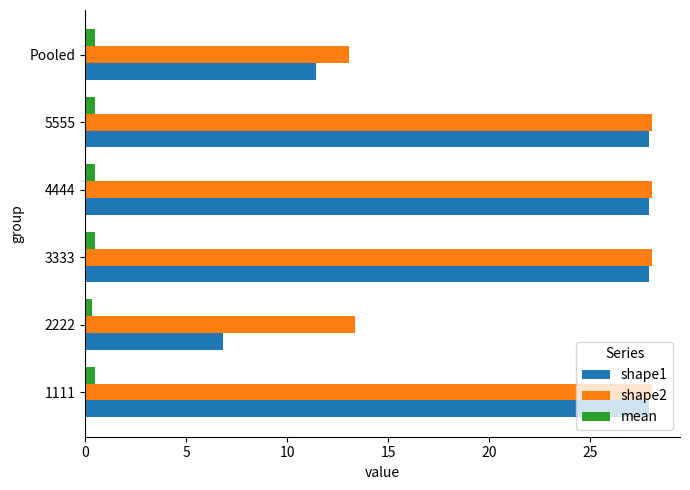

At which label does shape1 reach its minimum?

2222